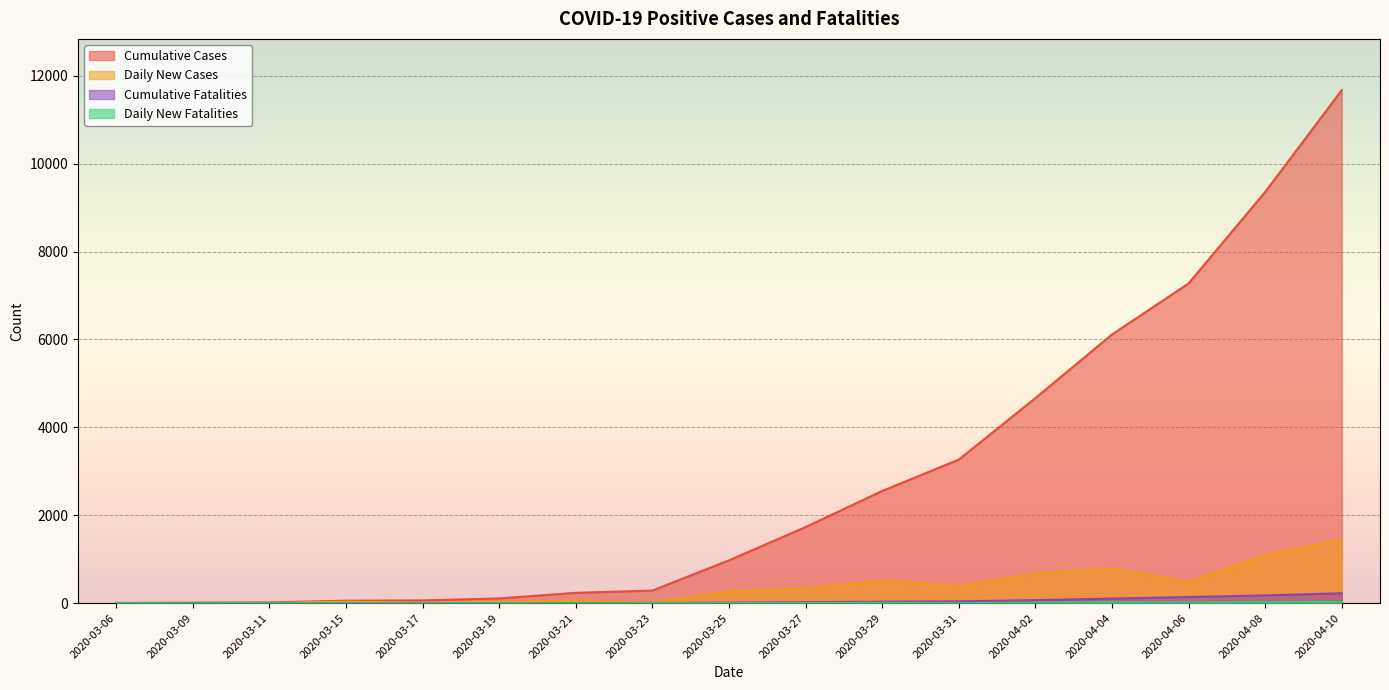

Is the value of Daily New Fatalities at 2020-03-23 greater than the value of Cumulative Cases at 2020-04-04?

No